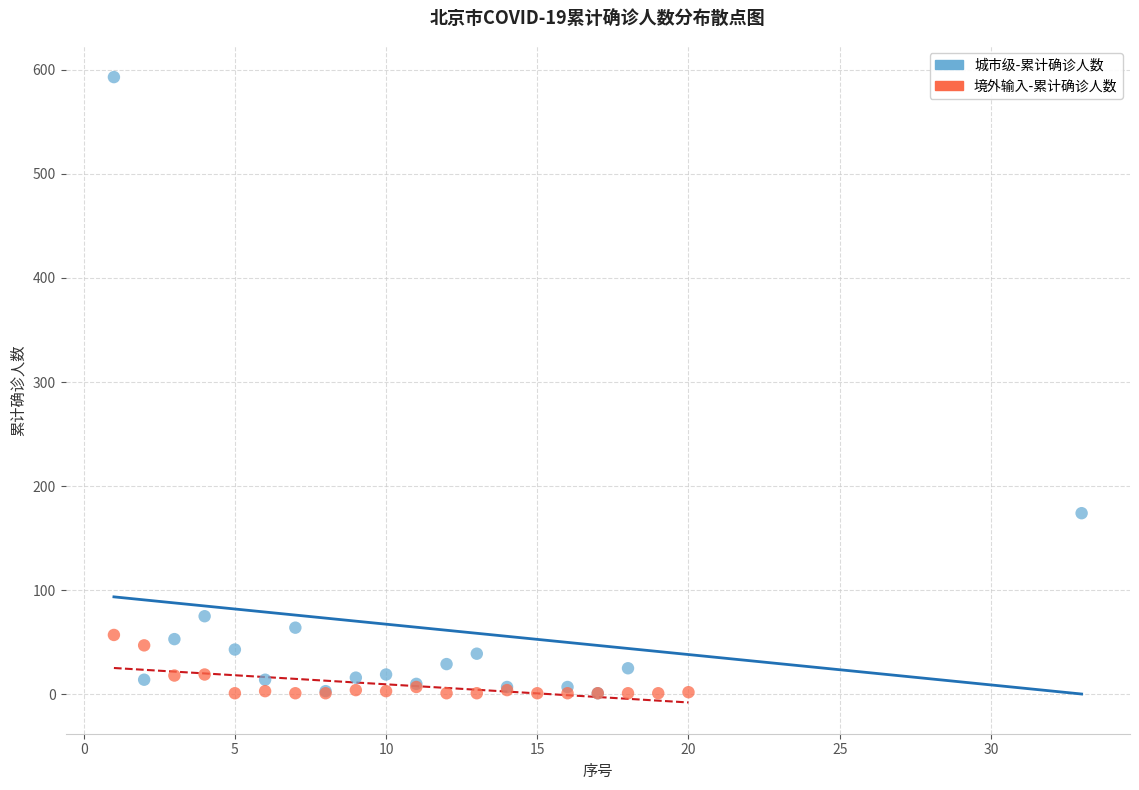

Which series has the widest spread of Y values?

城市级-累计确诊人数